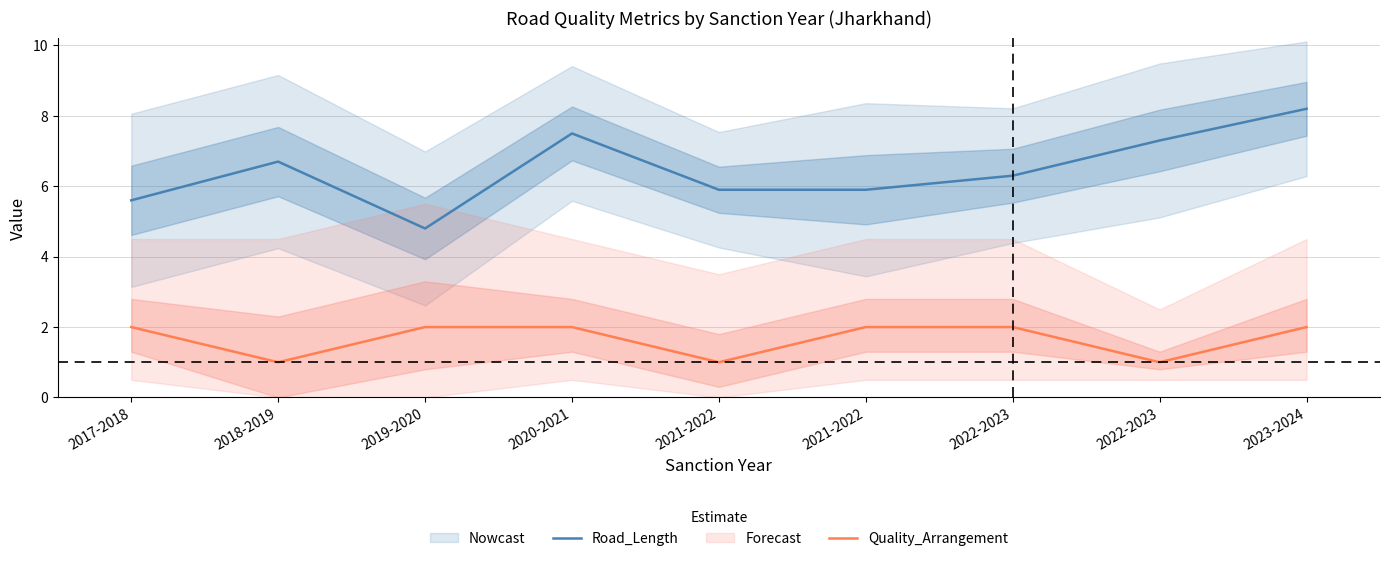

At how many categories does at least one series exceed 6?

5